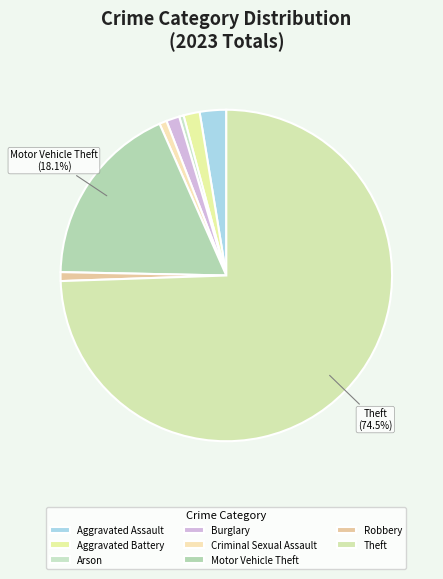

What is the smallest slice in the pie chart?

Arson